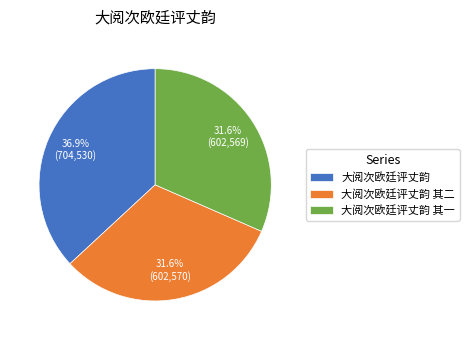

Is the sum of 大阅次欧廷评丈韵 其二 and 大阅次欧廷评丈韵 greater than half?

Yes